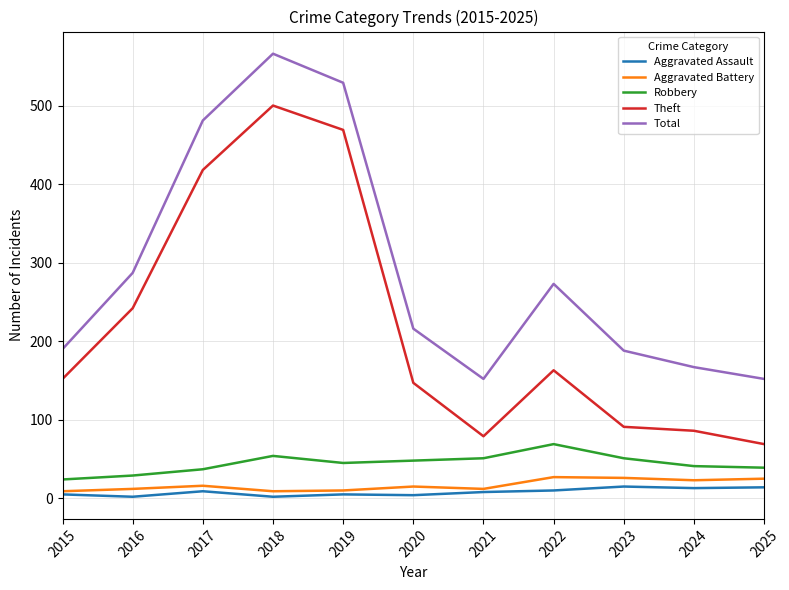

What is the maximum value for Robbery?

69